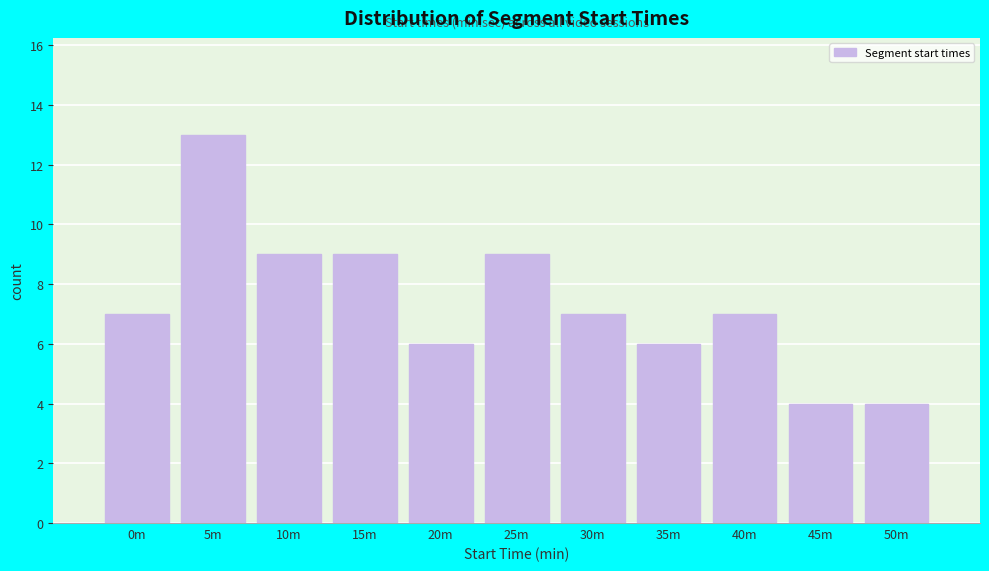

Reading right to left, extract all data points from this chart.

4	4	7	6	7	9	6	9	9	13	7